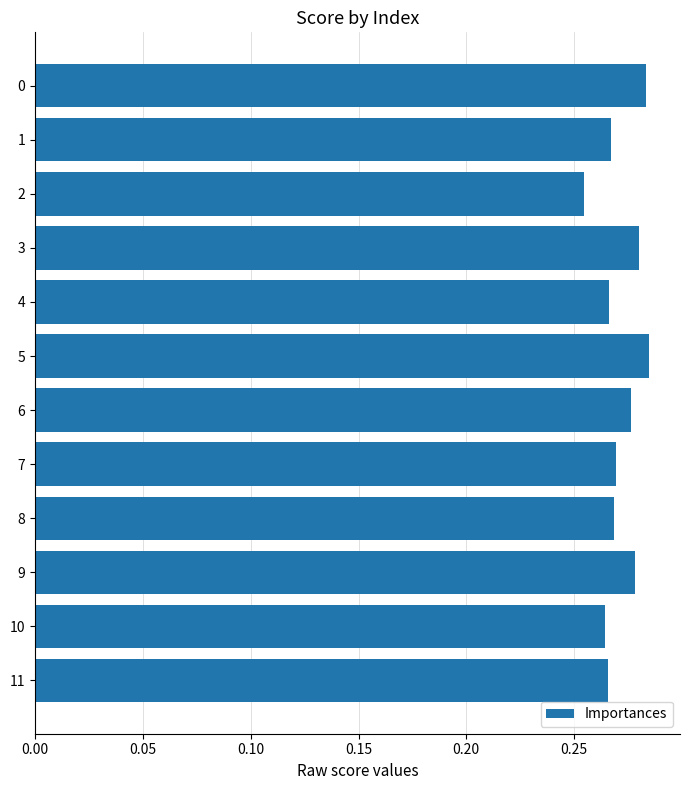

What is the sum of the values at 11 and 4?

0.5